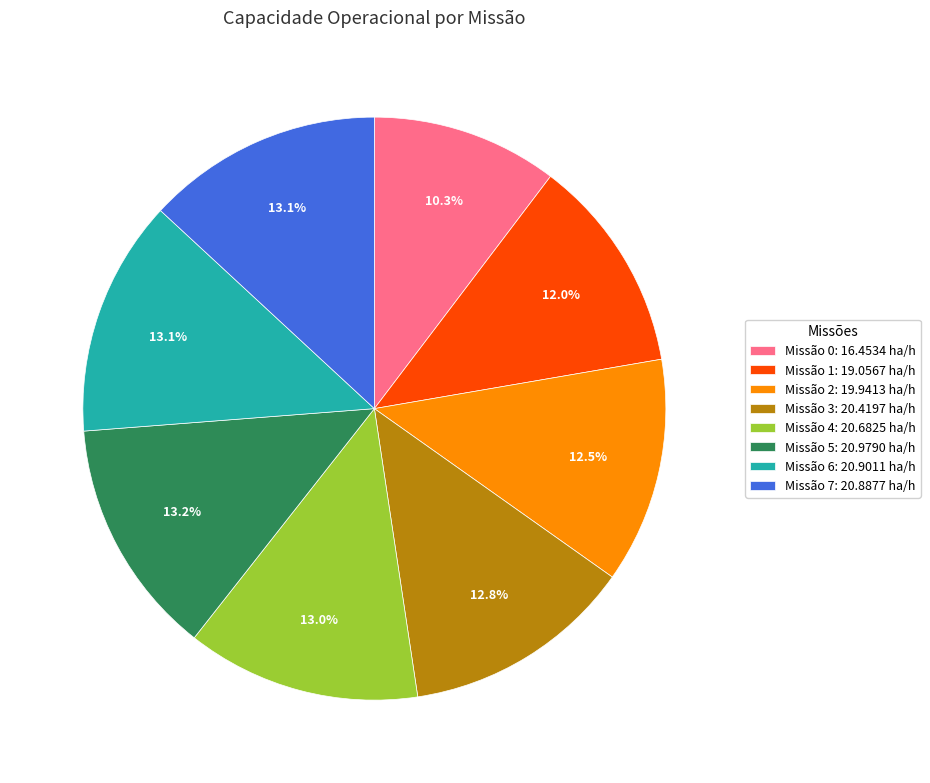

Which slice is the smallest?

Missão 0: 16.4534 ha/h